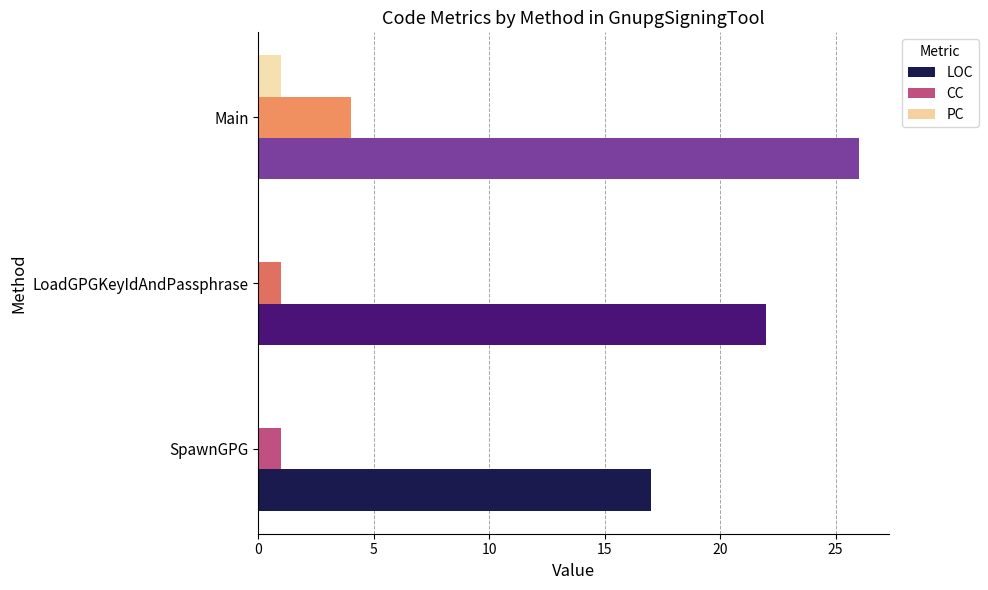

At which category is the sum across all series the highest?

Main